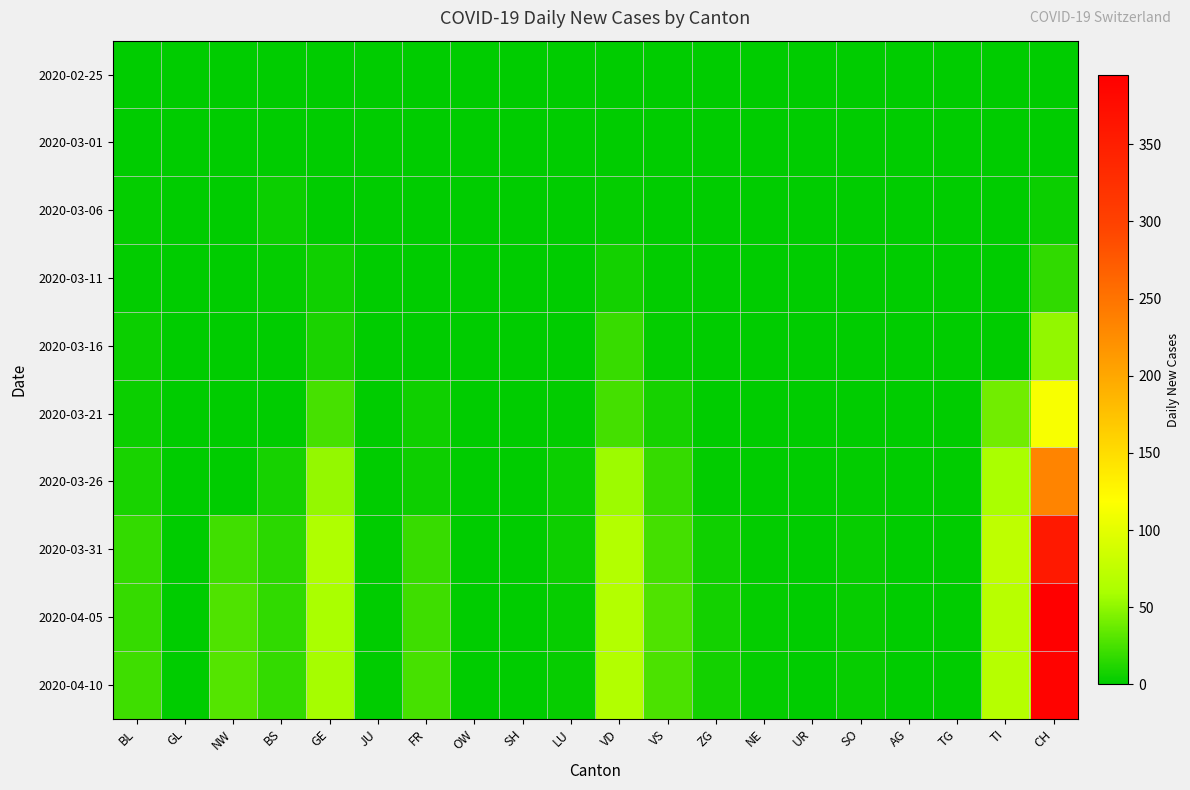

Reading left to right, transcribe all the data shown in this chart.

2020-02-25: BL=0	GL=0	NW=0	BS=0	GE=0	JU=0	FR=0	OW=0	SH=0	LU=0	VD=0	VS=0	ZG=0	NE=0	UR=0	SO=0	AG=0	TG=0	TI=0	CH=0
2020-03-01: BL=0	GL=0	NW=0	BS=0	GE=0	JU=0	FR=0	OW=0	SH=0	LU=0	VD=0	VS=0	ZG=0	NE=0	UR=0	SO=0	AG=0	TG=0	TI=0	CH=0
2020-03-06: BL=2	GL=0	NW=0	BS=4	GE=0	JU=0	FR=0	OW=0	SH=0	LU=0	VD=2	VS=0	ZG=0	NE=0	UR=0	SO=0	AG=0	TG=0	TI=0	CH=4
2020-03-11: BL=1	GL=0	NW=0	BS=2	GE=6	JU=0	FR=0	OW=0	SH=0	LU=0	VD=7	VS=1	ZG=0	NE=0	UR=0	SO=0	AG=0	TG=0	TI=0	CH=17
2020-03-16: BL=4	GL=0	NW=0	BS=0	GE=10	JU=0	FR=0	OW=0	SH=0	LU=0	VD=20	VS=2	ZG=0	NE=0	UR=0	SO=0	AG=0	TG=0	TI=0	CH=51
2020-03-21: BL=4	GL=0	NW=0	BS=0	GE=25	JU=0	FR=6	OW=0	SH=0	LU=1	VD=24	VS=8	ZG=0	NE=0	UR=0	SO=0	AG=0	TG=0	TI=40	CH=114
2020-03-26: BL=9	GL=0	NW=0	BS=8	GE=52	JU=0	FR=5	OW=0	SH=0	LU=4	VD=55	VS=19	ZG=1	NE=0	UR=0	SO=1	AG=0	TG=0	TI=60	CH=233
2020-03-31: BL=18	GL=0	NW=23	BS=15	GE=64	JU=0	FR=20	OW=0	SH=0	LU=5	VD=66	VS=24	ZG=6	NE=1	UR=0	SO=3	AG=0	TG=0	TI=74	CH=358
2020-04-05: BL=19	GL=0	NW=28	BS=17	GE=60	JU=0	FR=22	OW=0	SH=0	LU=3	VD=66	VS=28	ZG=7	NE=2	UR=0	SO=3	AG=0	TG=0	TI=70	CH=395
2020-04-10: BL=22	GL=0	NW=30	BS=18	GE=58	JU=0	FR=25	OW=0	SH=0	LU=3	VD=65	VS=27	ZG=7	NE=2	UR=0	SO=3	AG=0	TG=0	TI=68	CH=390